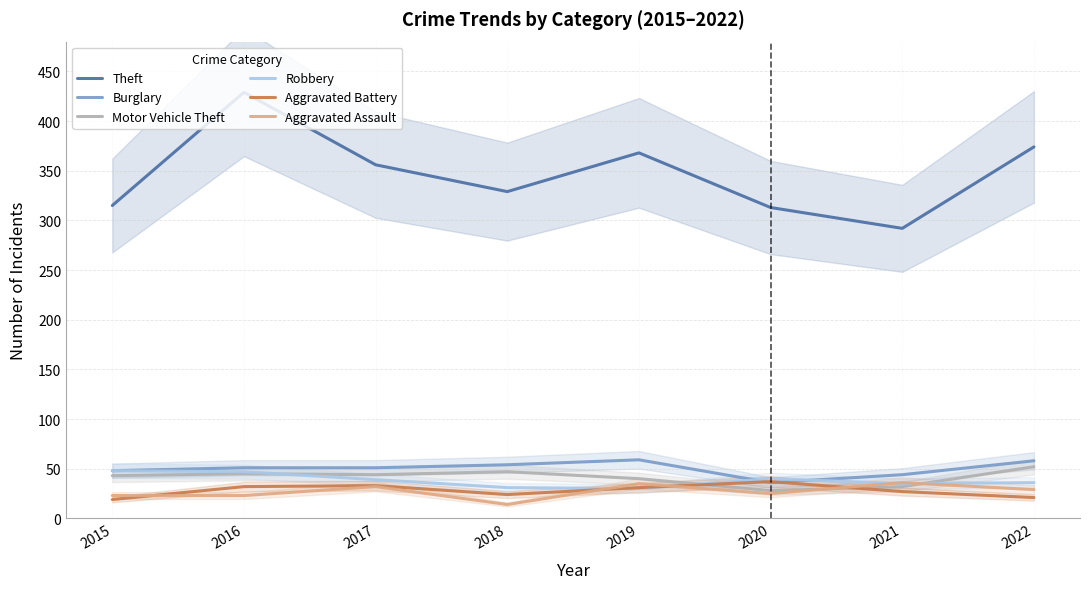

Rank the series at 2015 from highest to lowest value.

Theft, Burglary, Robbery, Motor Vehicle Theft, Aggravated Assault, Aggravated Battery